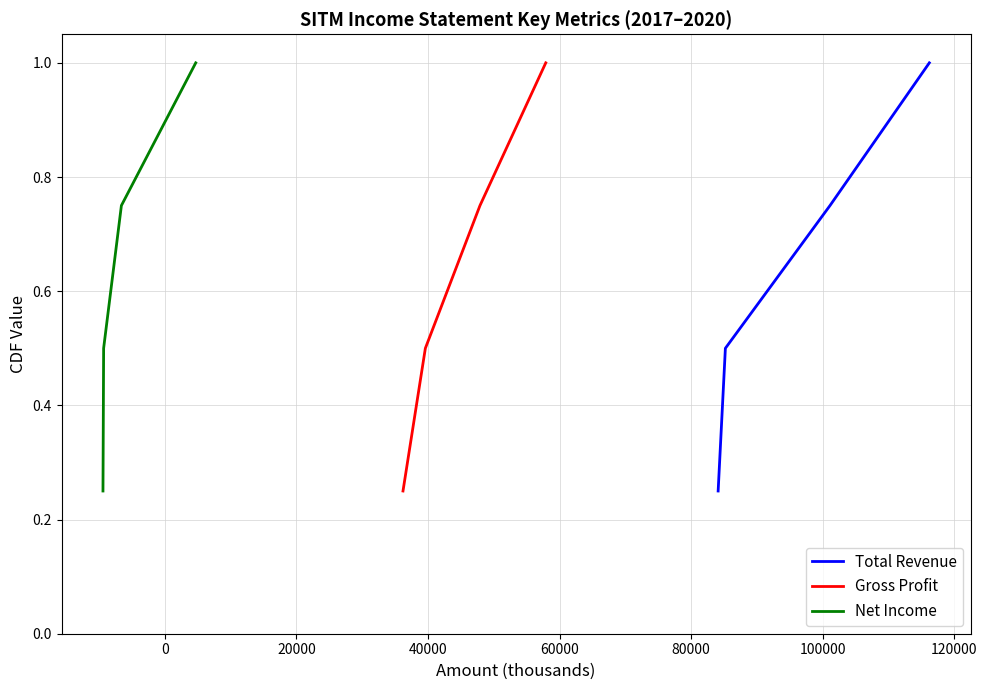

True or false: Net Income and Total Revenue intersect in this chart.

False